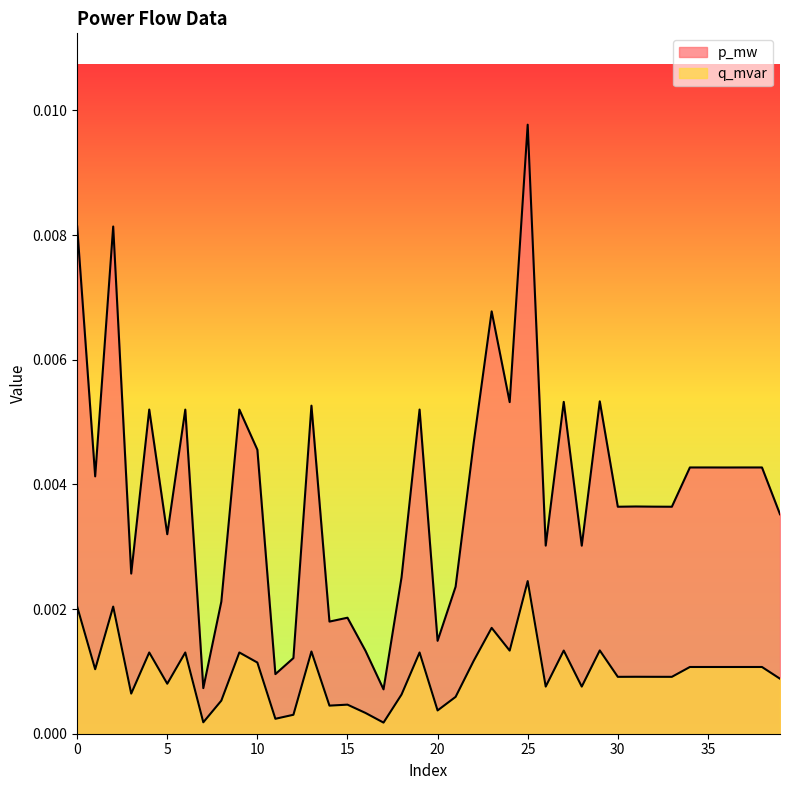

Which label corresponds to the smallest value in the chart?

17